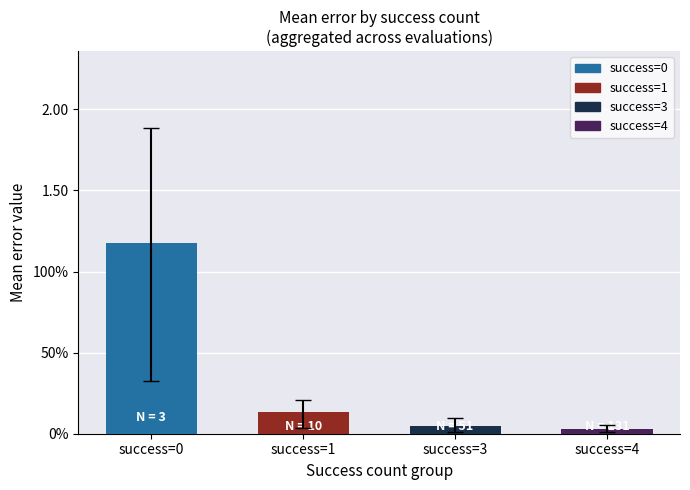

What is the value of the 1st bar from the left?

1.2